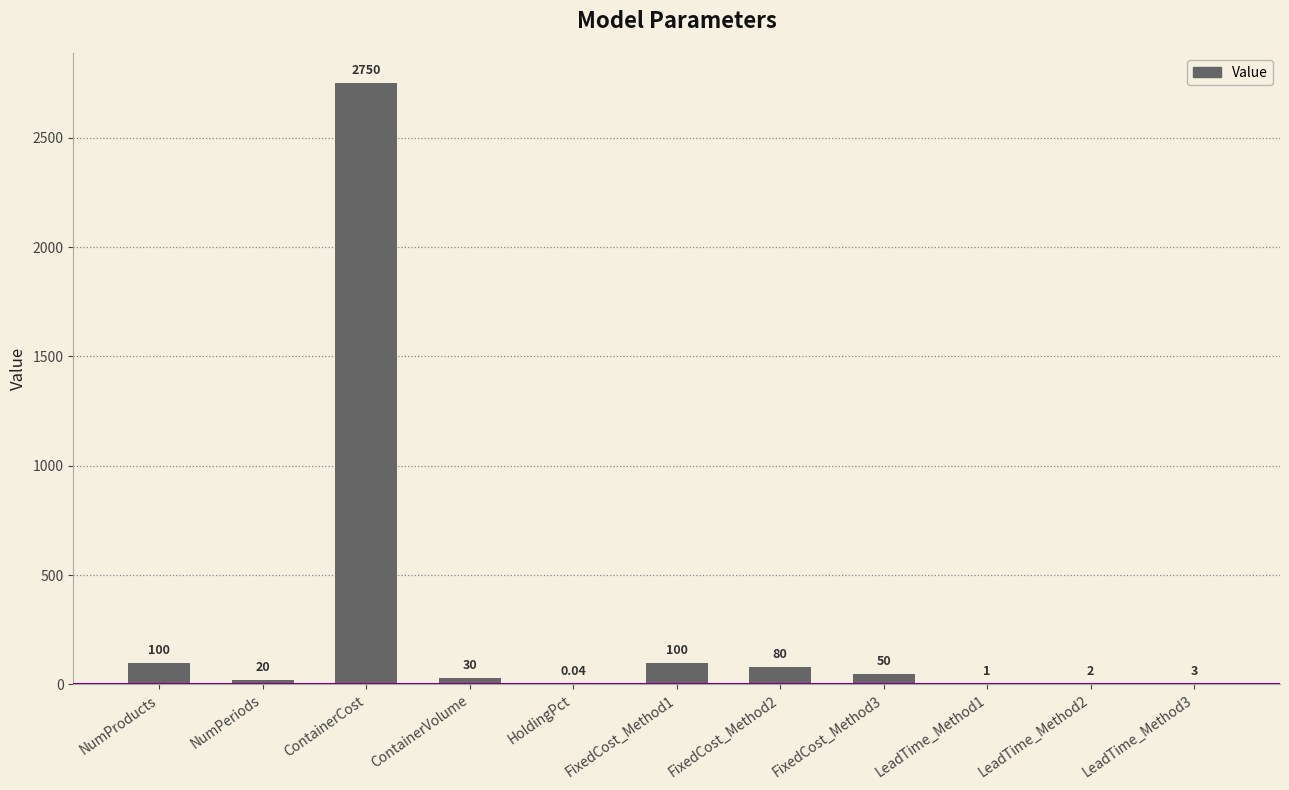

Which label corresponds to the largest value in the chart?

ContainerCost